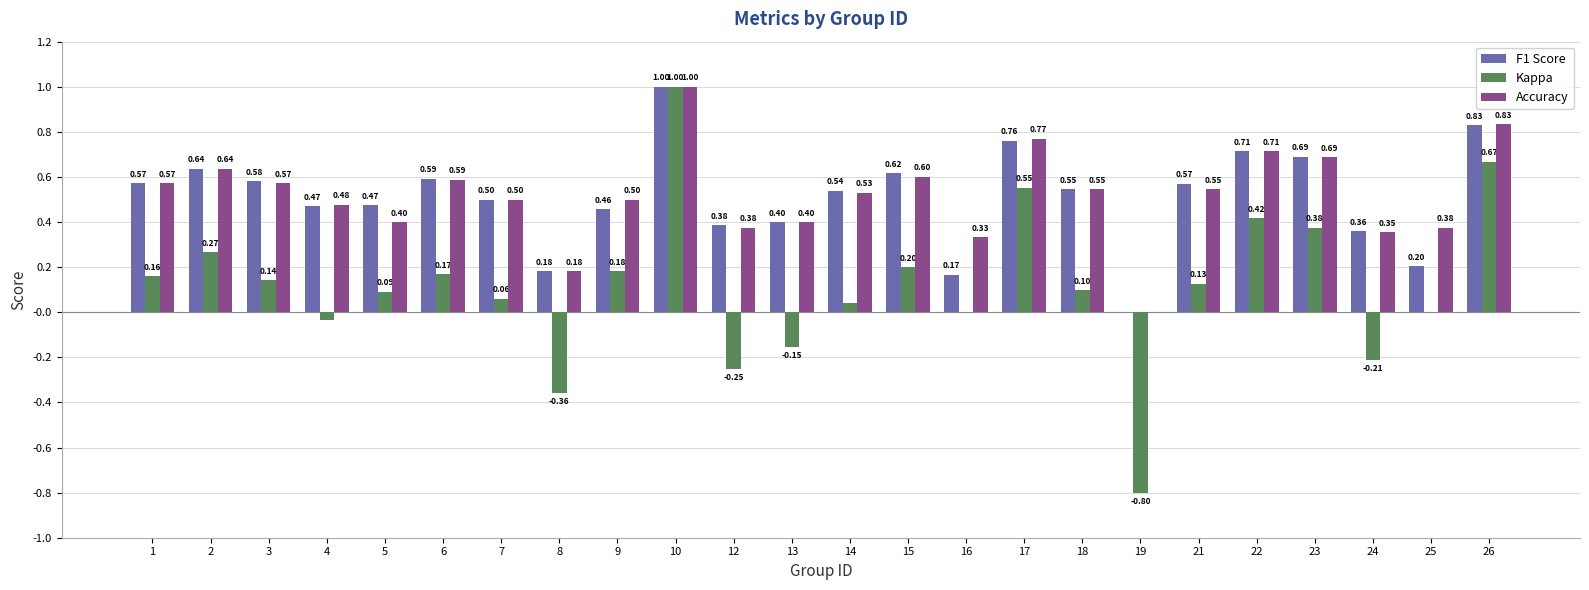

What is the greatest value displayed?

1.0